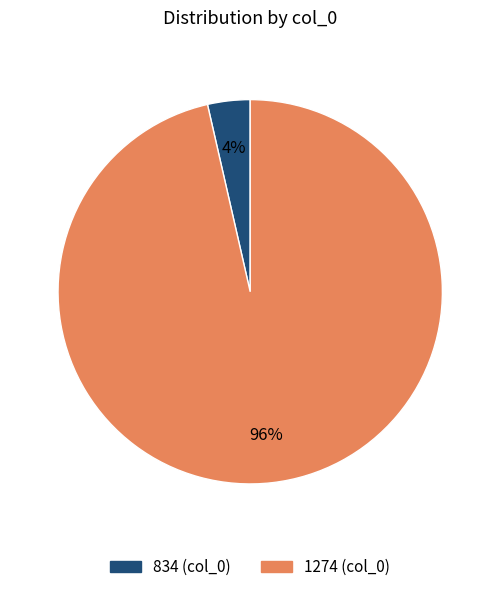

The 834 slice represents 4% of the pie. True or false?

True